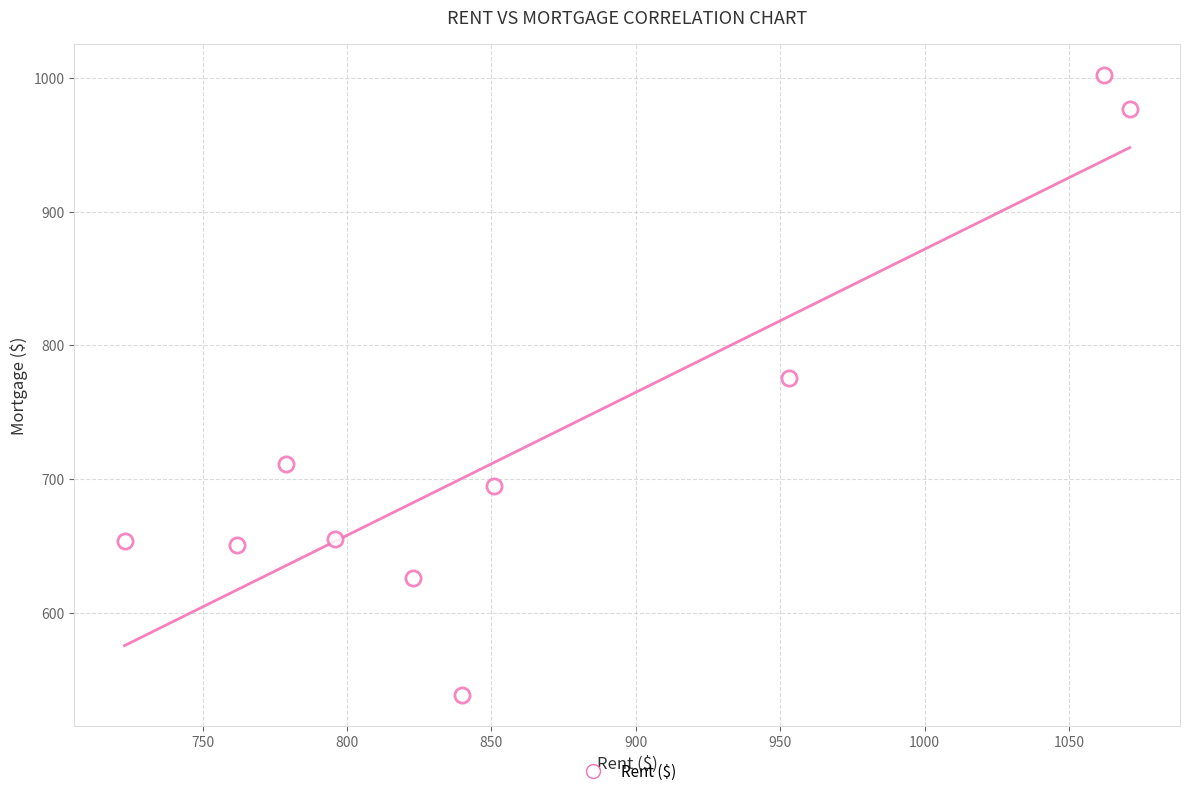

What is the average X value?

866